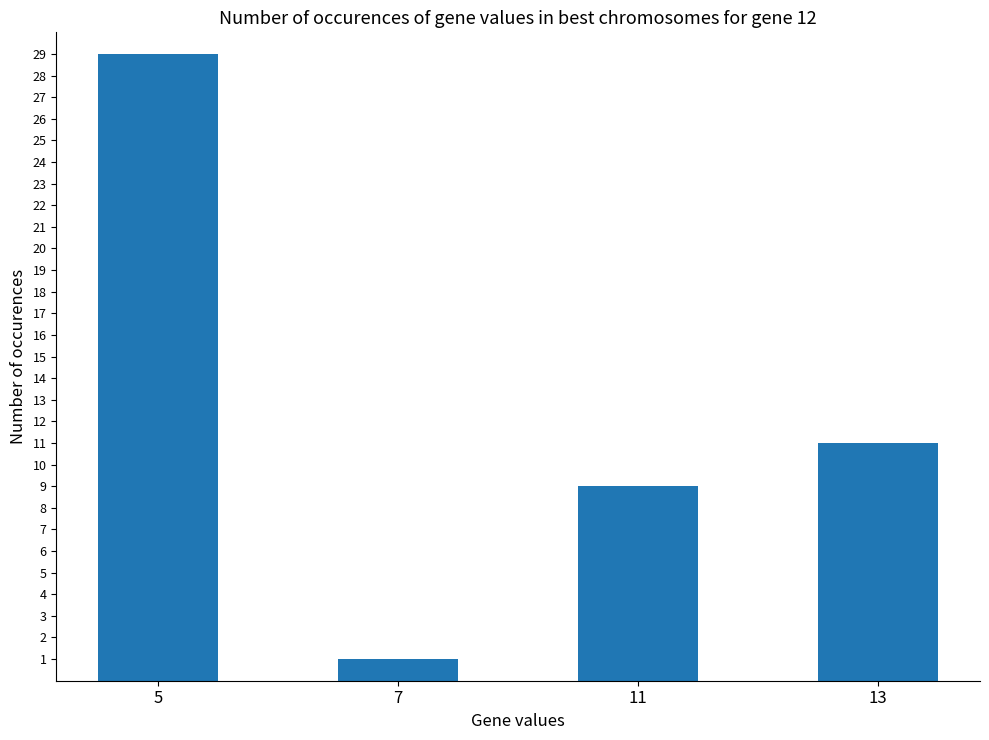

Reading left to right, extract all data points from this chart.

5=29	7=1	11=9	13=11